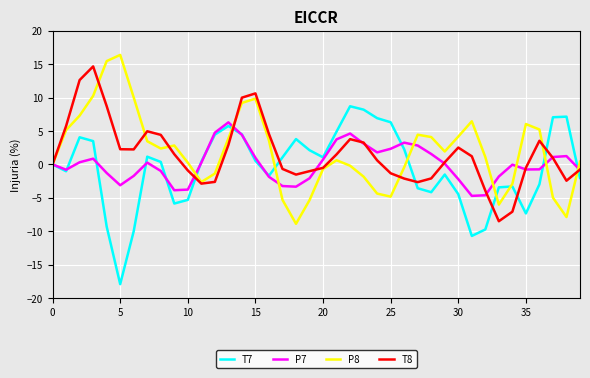

What is the minimum value shown in the chart?

-17.9